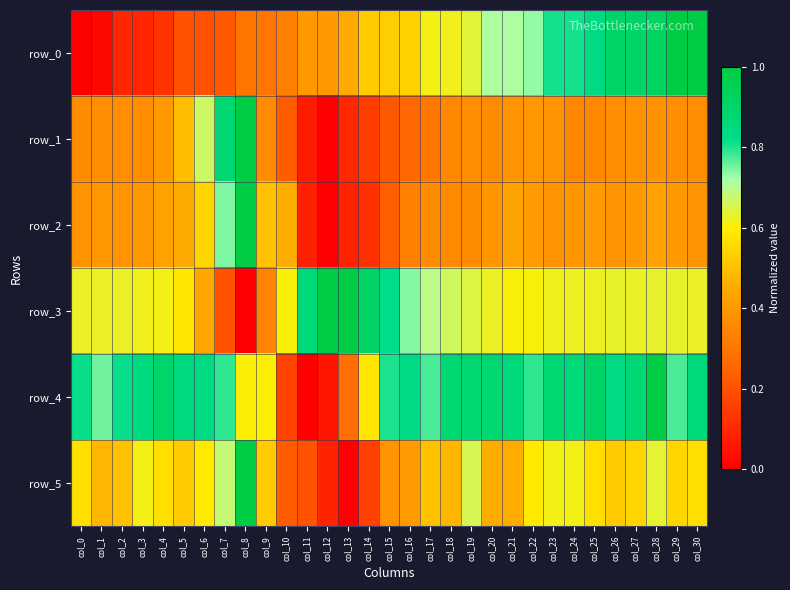

Which category has the highest value in the row_0 series?

col_30